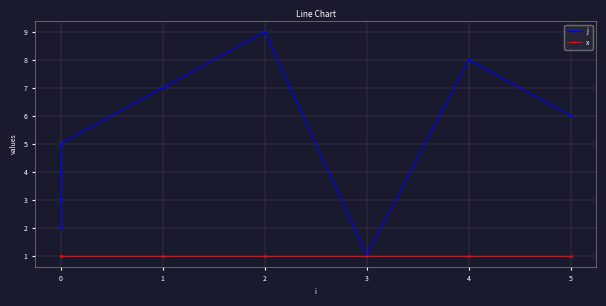

What is the sum of the x values at 4 and 5?

2